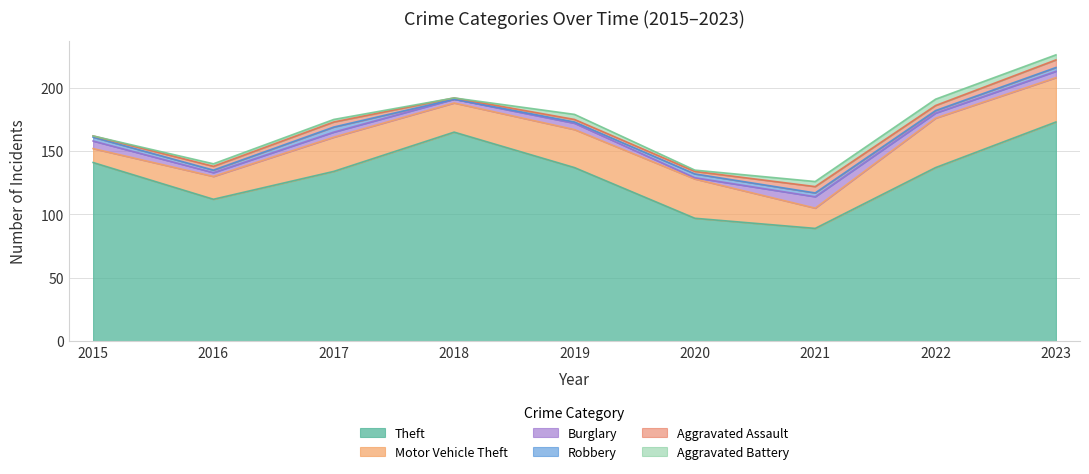

What is the value of the Burglary point at the 3rd from the left?

4